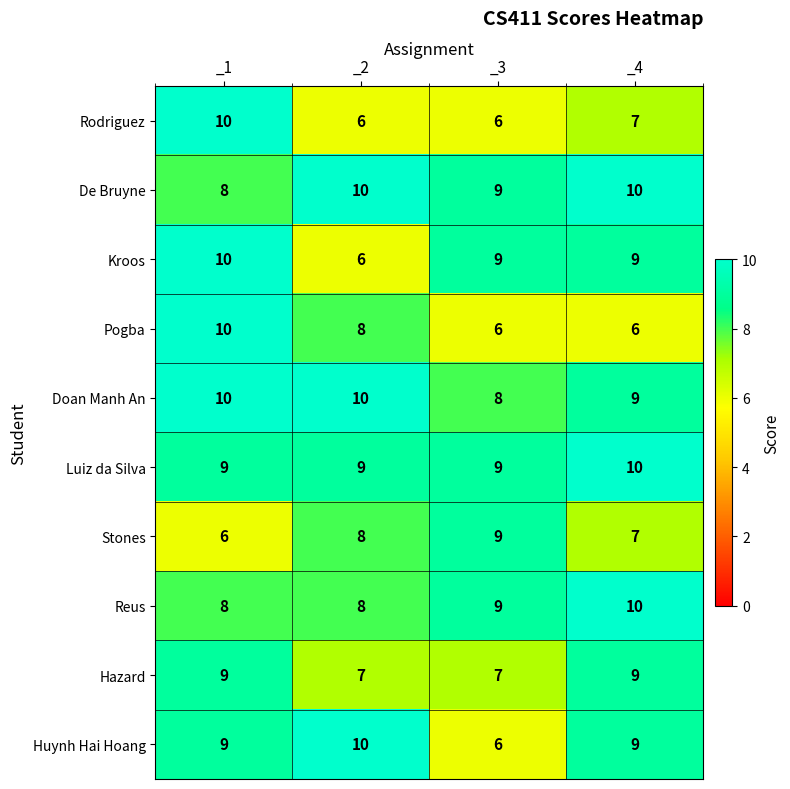

Read the De Bruyne value at _1.

8